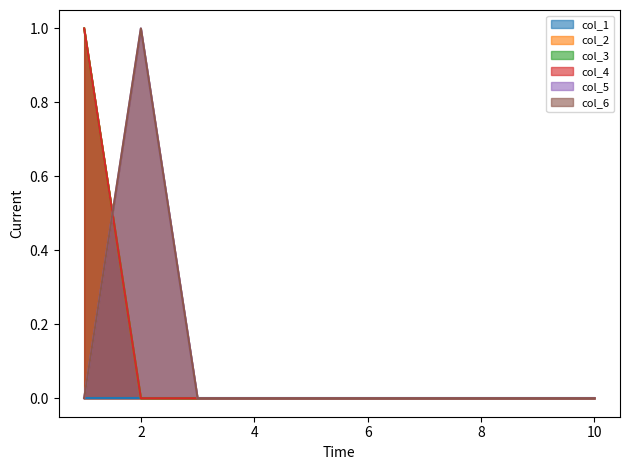

True or false: col_5 has more than 0 points higher than both neighbors.

True